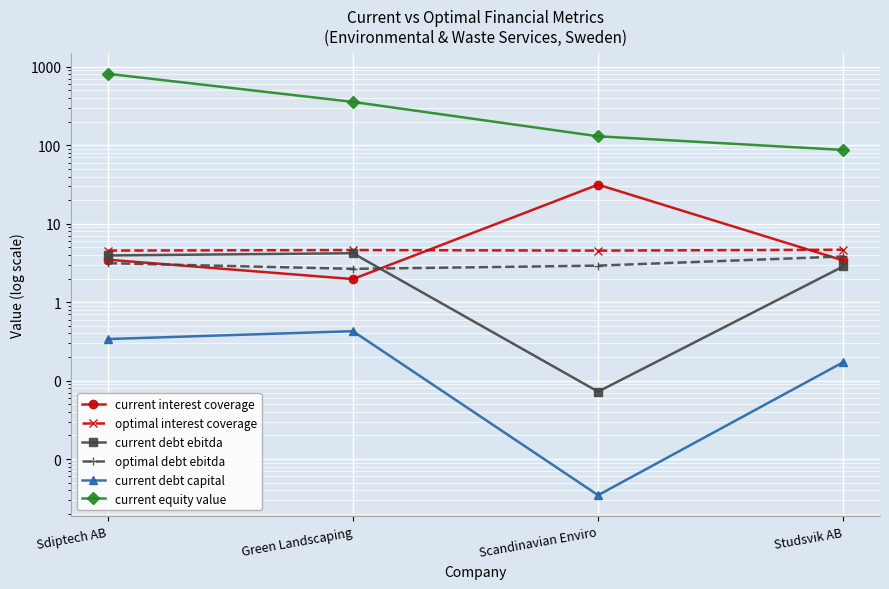

Reading left to right, list all the values displayed in this chart.

current interest coverage: 3.5	2.0	31.5	3.4
optimal interest coverage: 4.6	4.6	4.5	4.7
current debt ebitda: 3.9	4.2	0.1	2.9
optimal debt ebitda: 3.1	2.7	2.9	3.8
current debt capital: 0.3	0.4	0.0	0.2
current equity value: 816.3	357.5	130.3	87.3